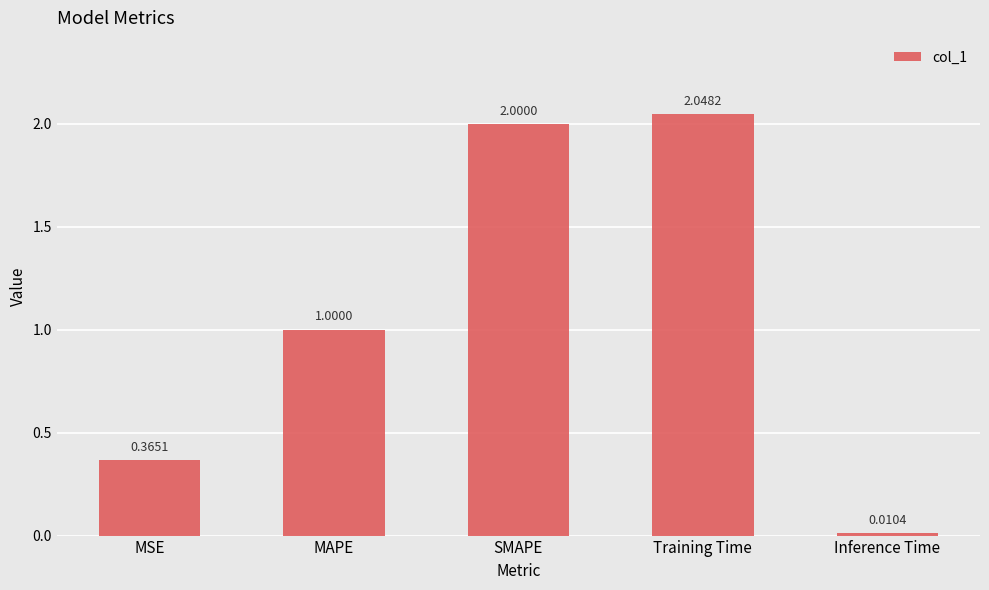

Between MSE and SMAPE, which is larger?

SMAPE